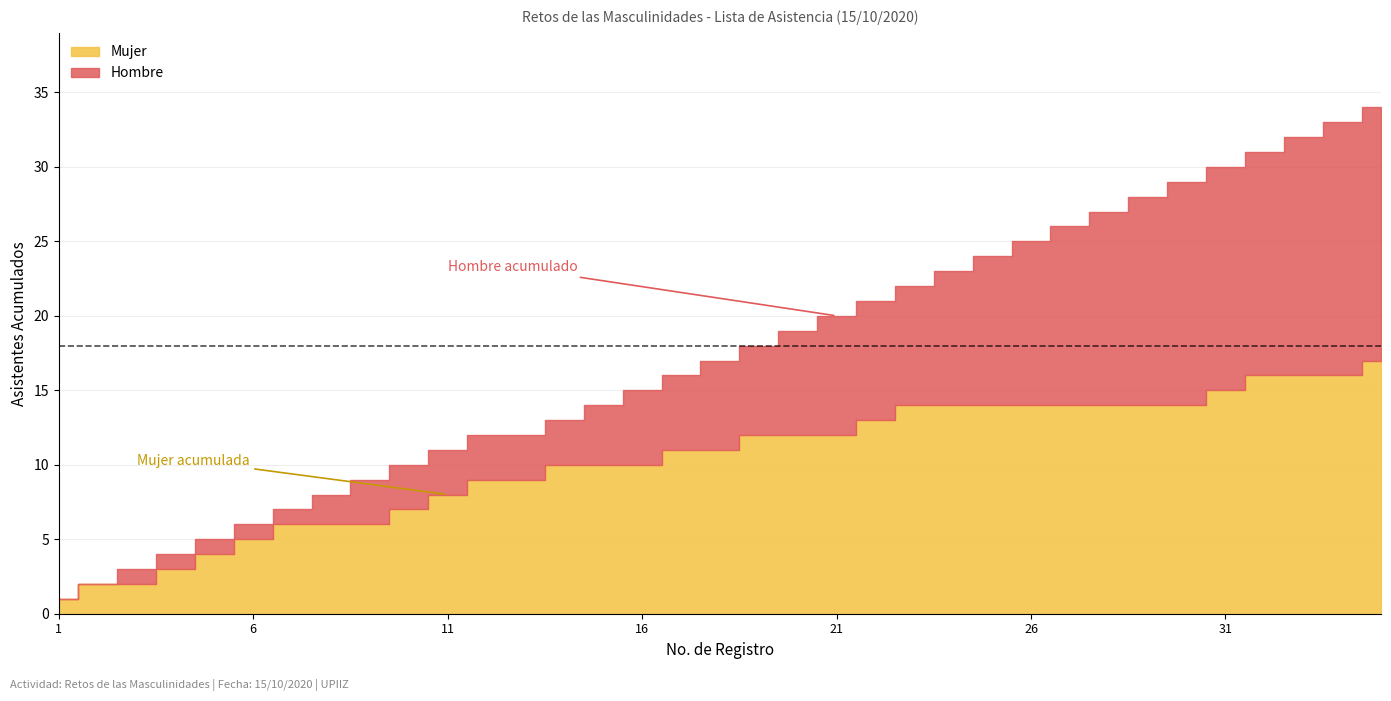

Rank the series at 23 from lowest to highest value.

Hombre, Mujer